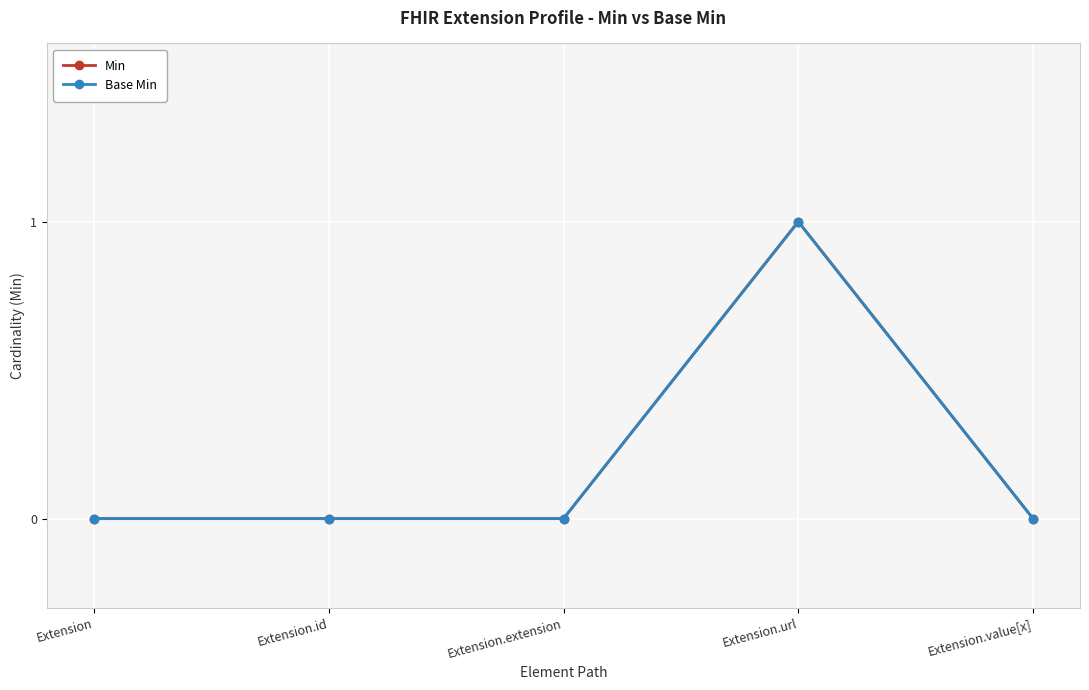

Reading right to left, extract all data points from this chart.

Min: 0	1	0	0	0
Base Min: 0	1	0	0	0